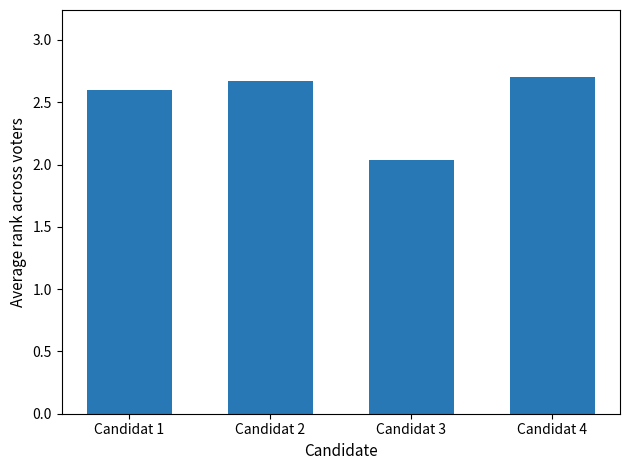

Which has a higher value, Candidat 3 or Candidat 1?

Candidat 1